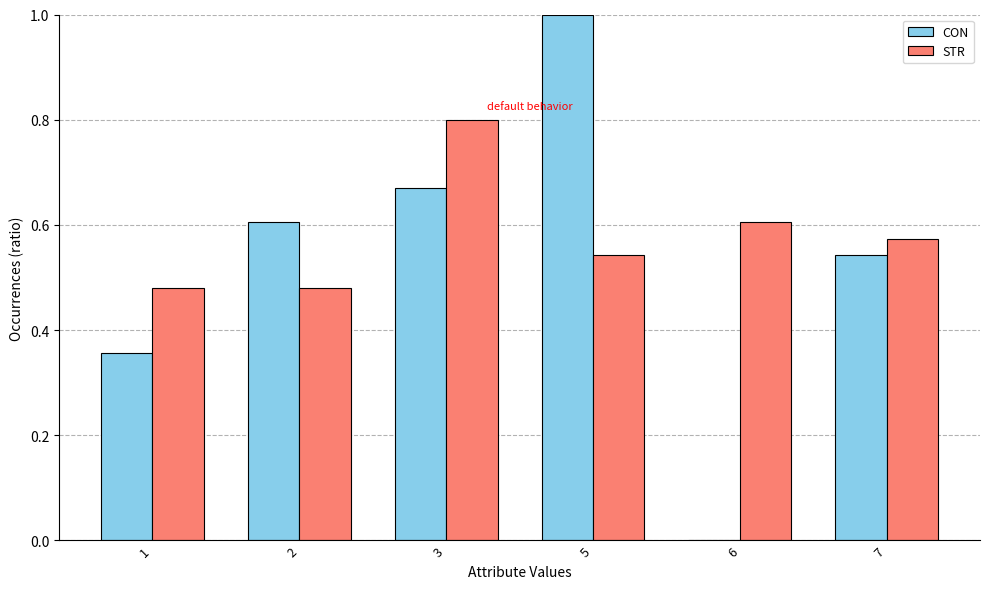

Between 1 and 6, which series saw the biggest shift?

CON